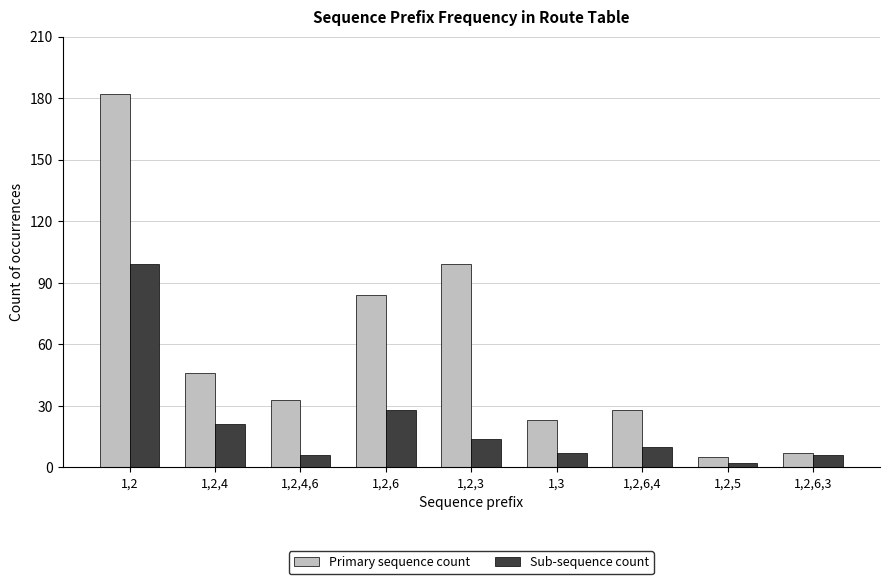

What is the label of the 5th bar from the right?

1,2,3